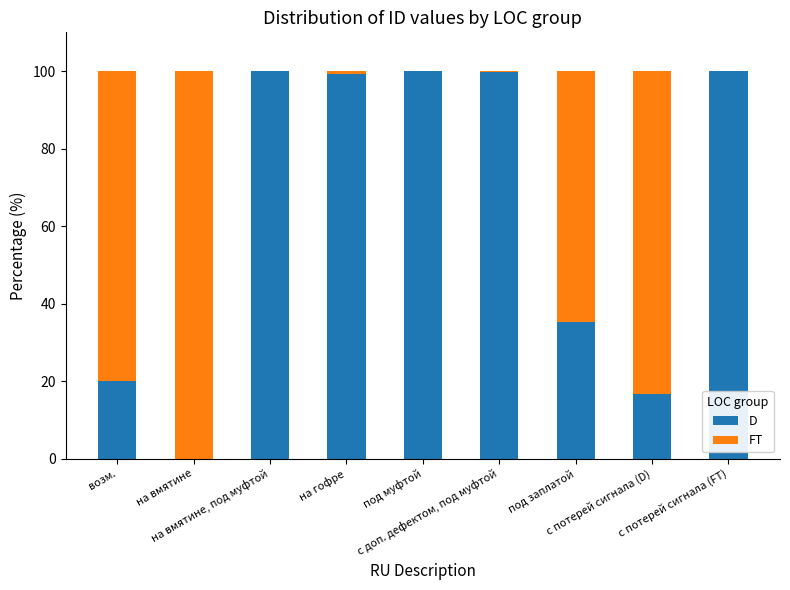

What is the label of the 6th bar from the right?

на гофре